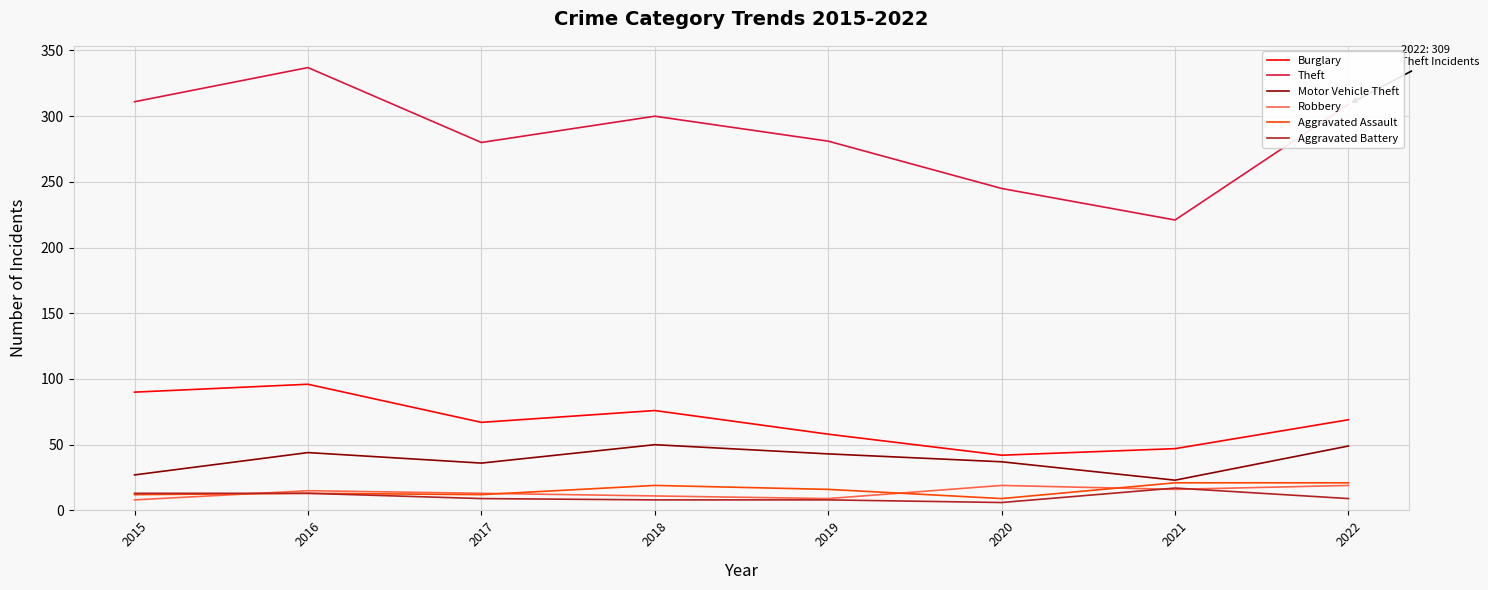

True or false: Motor Vehicle Theft and Robbery cross at least once.

False